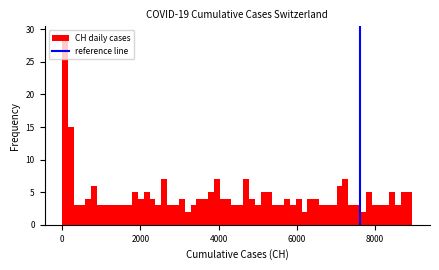

Read against the x-axis, roughly where is the centre of the tallest bar?

0